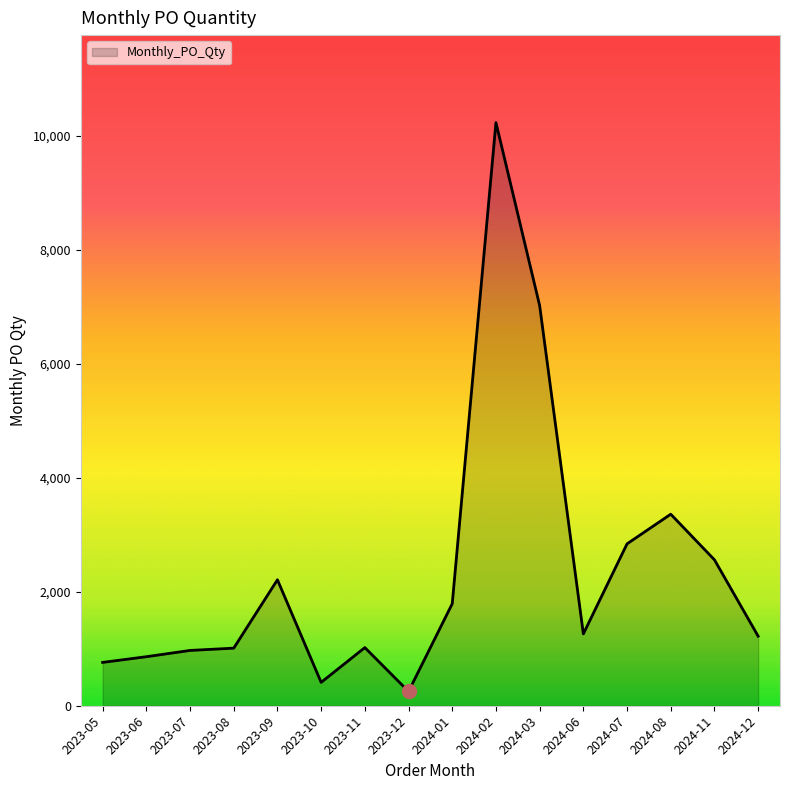

What is the difference between the values at 2024-02 and 2024-03?

3210